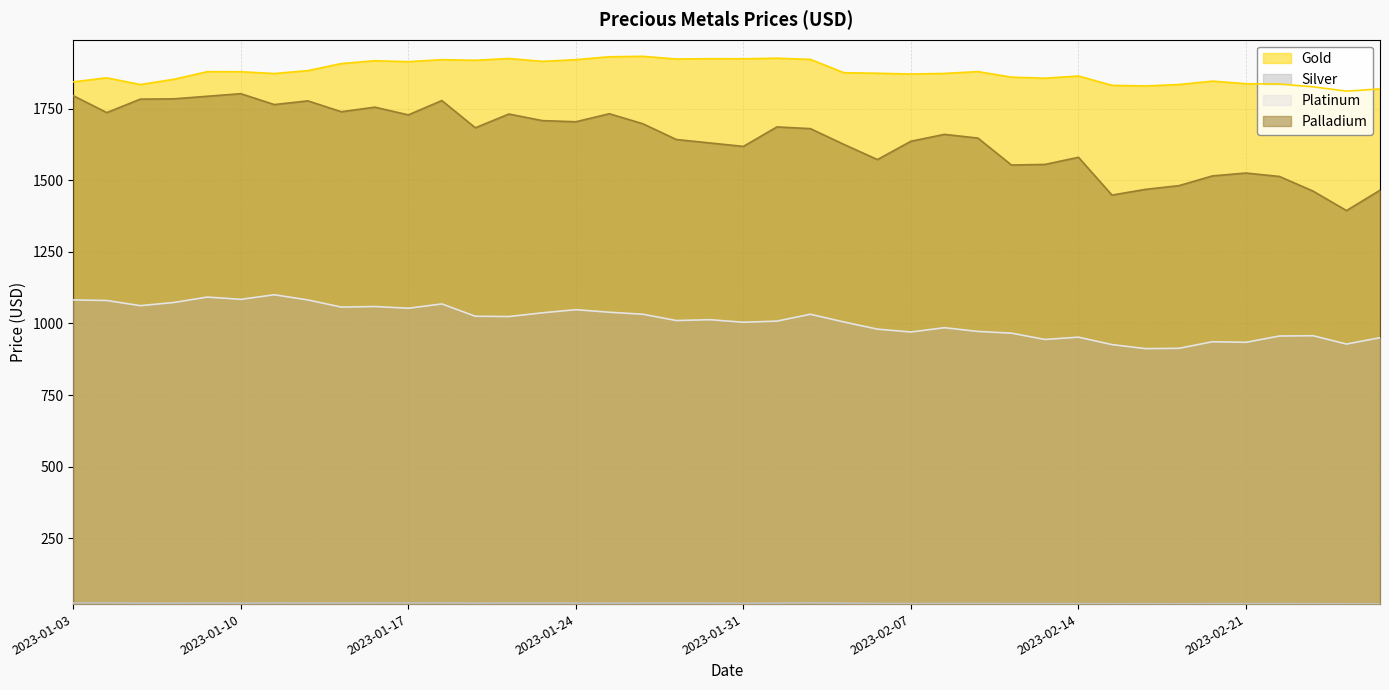

How many lines are shown in the chart?

4